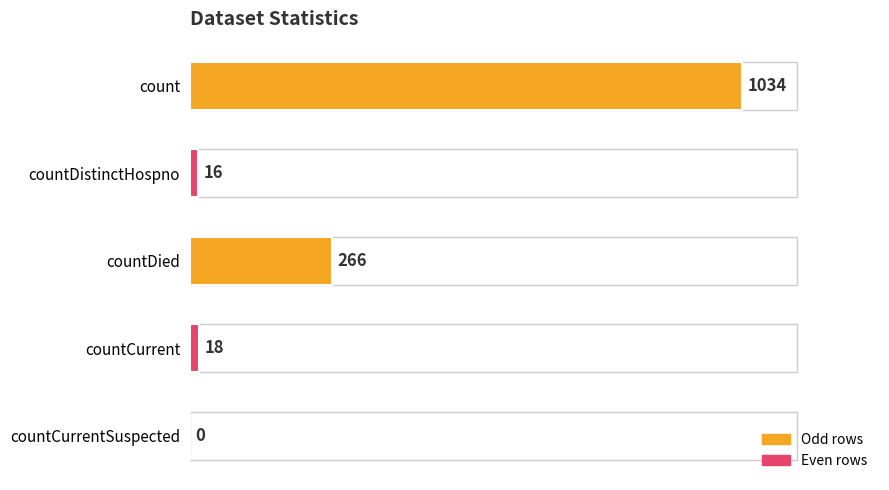

What is the sum of the values at countDied and countCurrent?

284